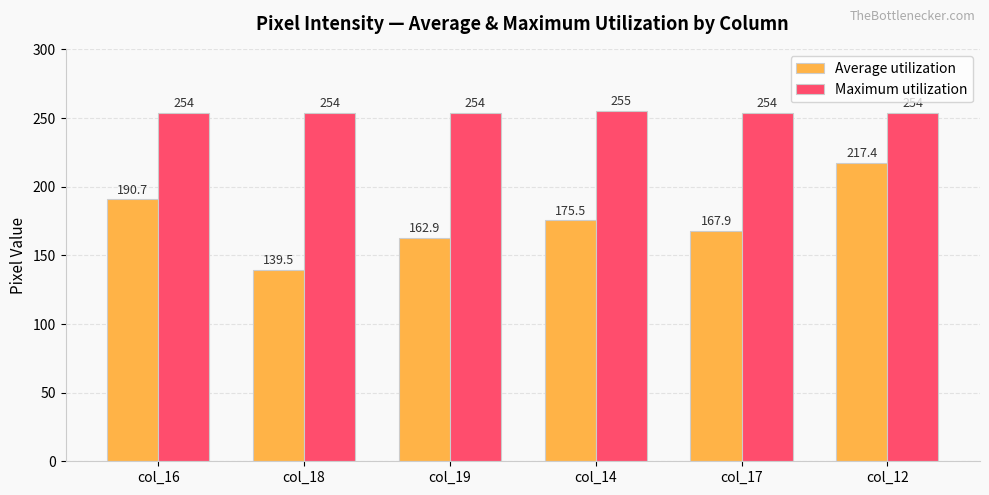

What is the label of the 5th bar from the right?

col_18